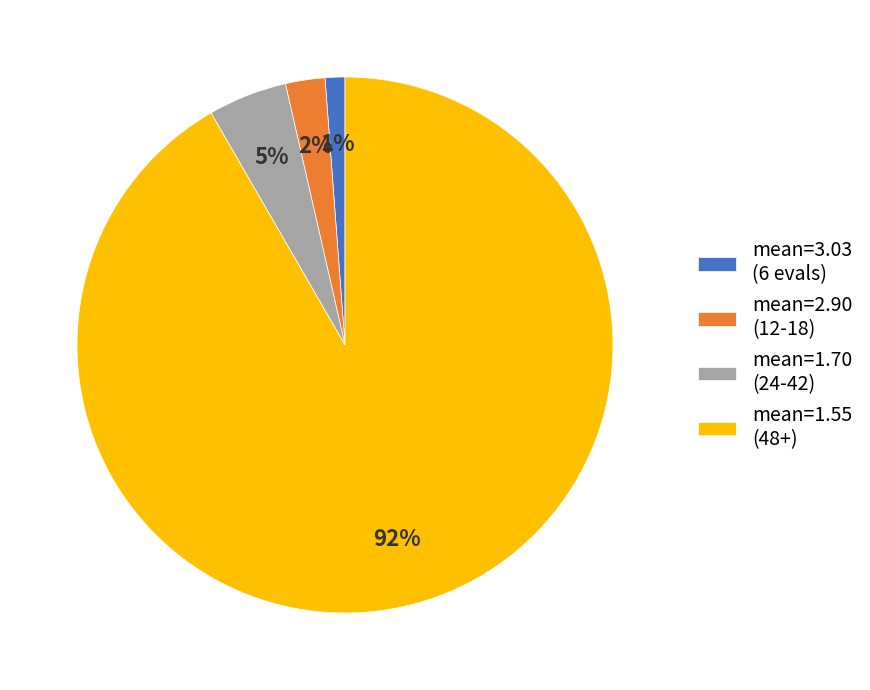

What is the largest slice in the pie chart?

mean=1.55 (48+)